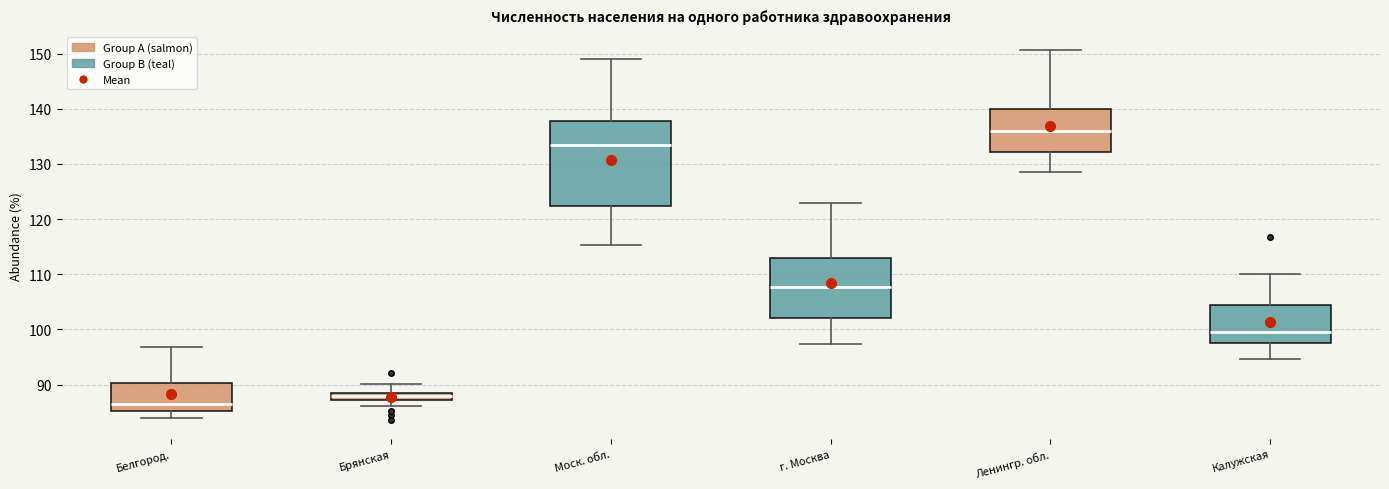

Which box's median line is the highest?

Ленингр. обл.